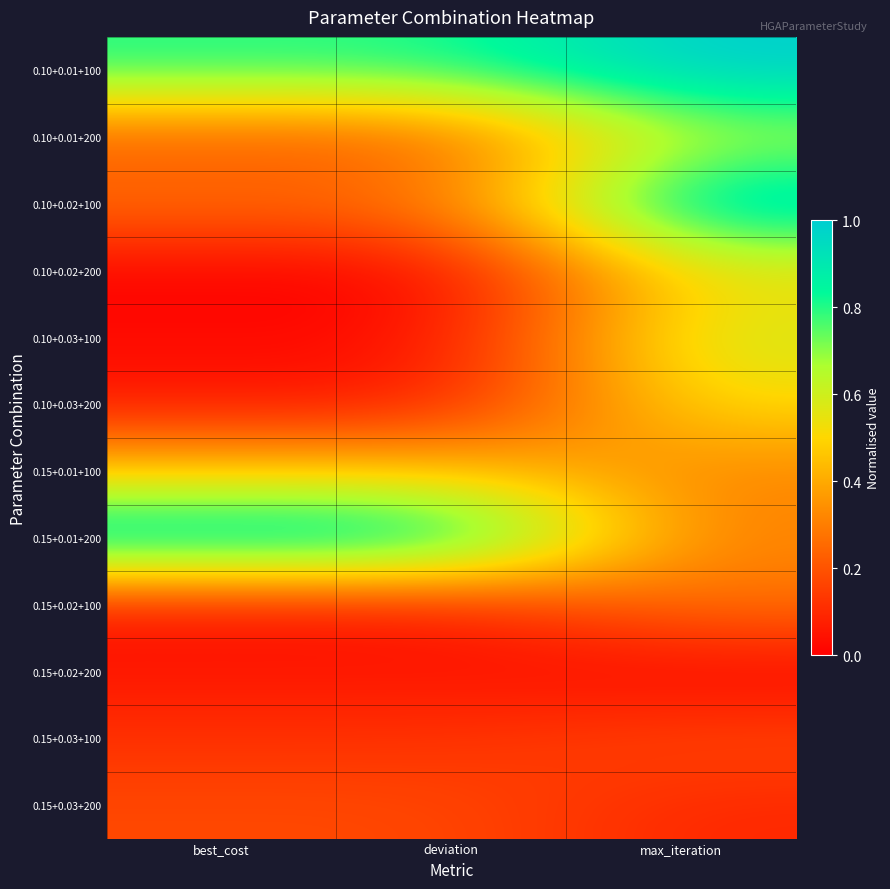

Which series has the largest total across all categories?

0.10+0.01+100